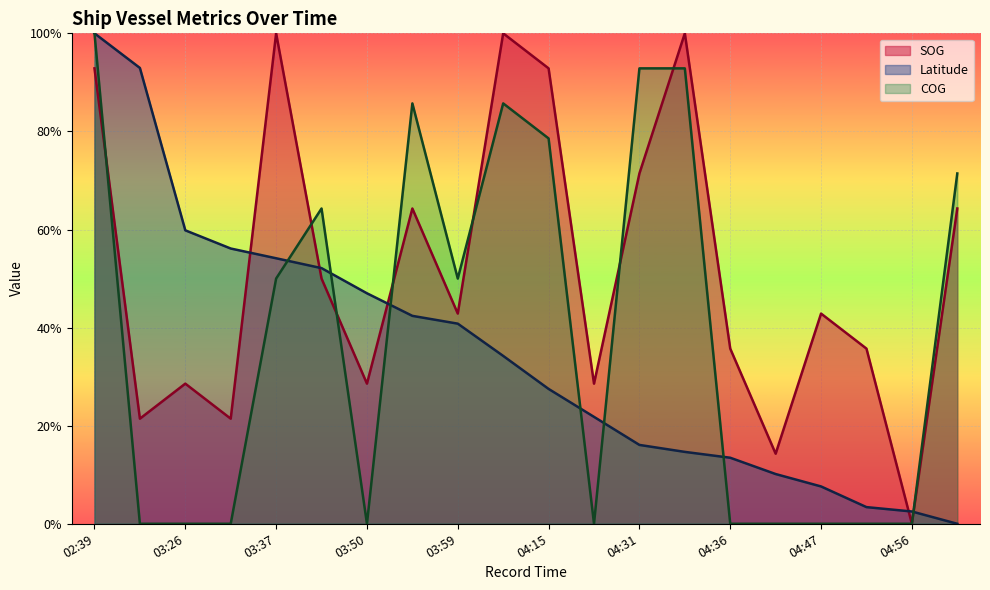

Count the number of data series in this chart.

3